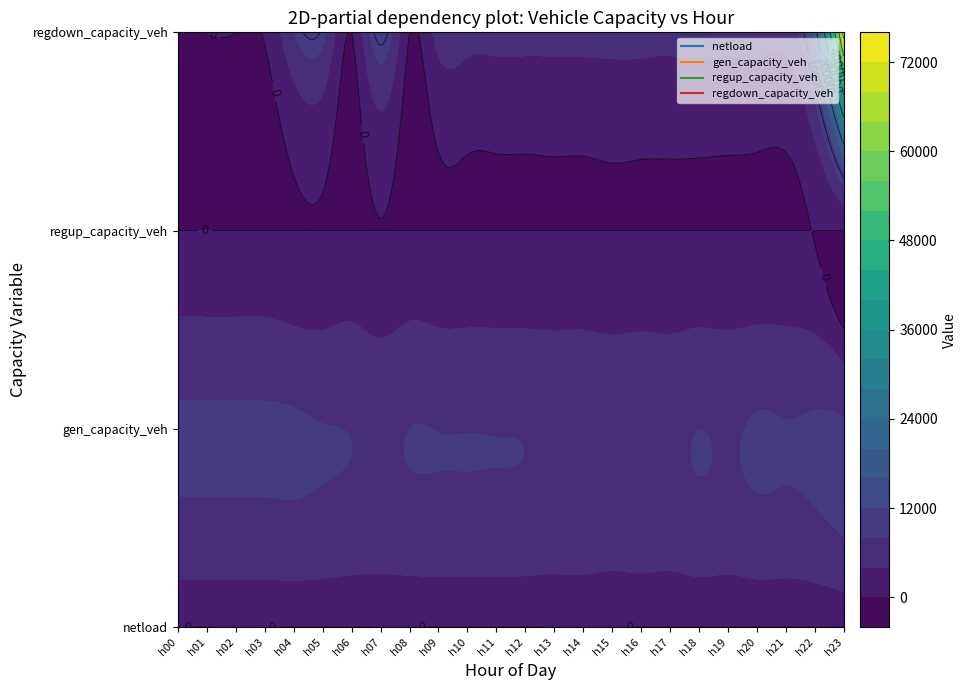

True or false: gen_capacity_veh has a value of 8514.0 at 1.

True